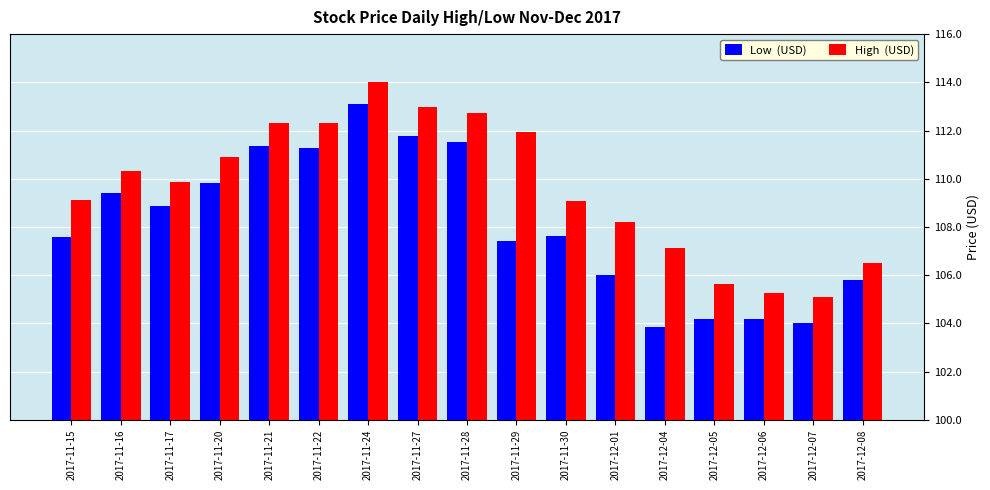

What is the spread (max minus min) of values at 2017-12-07?

1.1